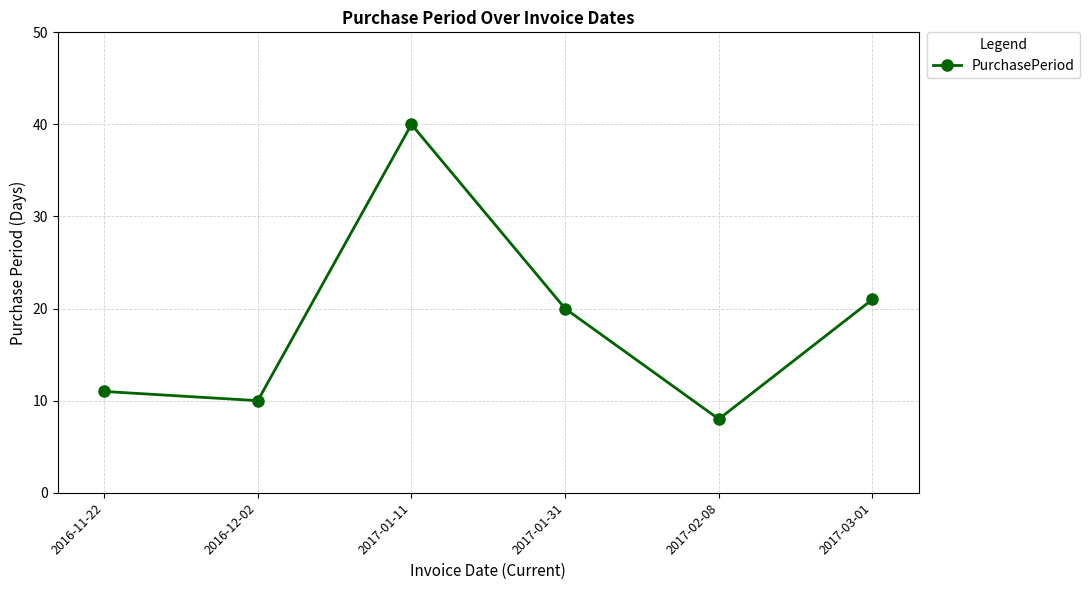

Rank the categories by value from lowest to highest.

2017-02-08, 2016-12-02, 2016-11-22, 2017-01-31, 2017-03-01, 2017-01-11